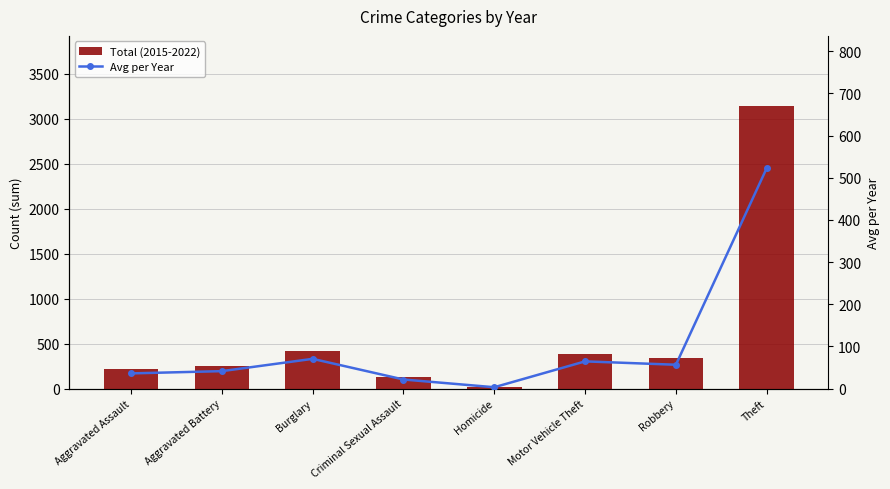

Rank the categories by Total (2015-2022) value from highest to lowest.

Theft, Burglary, Motor Vehicle Theft, Robbery, Aggravated Battery, Aggravated Assault, Criminal Sexual Assault, Homicide